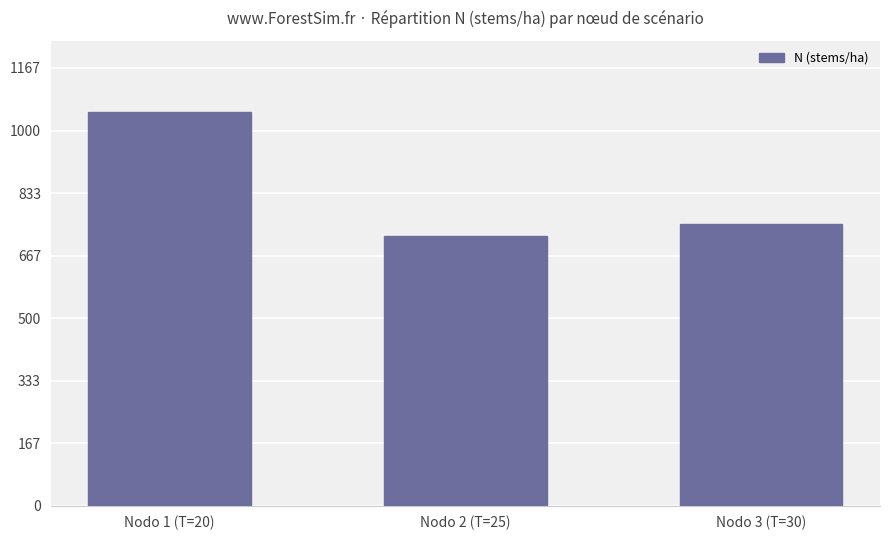

Rank the categories by value from lowest to highest.

Nodo 2 (T=25), Nodo 3 (T=30), Nodo 1 (T=20)